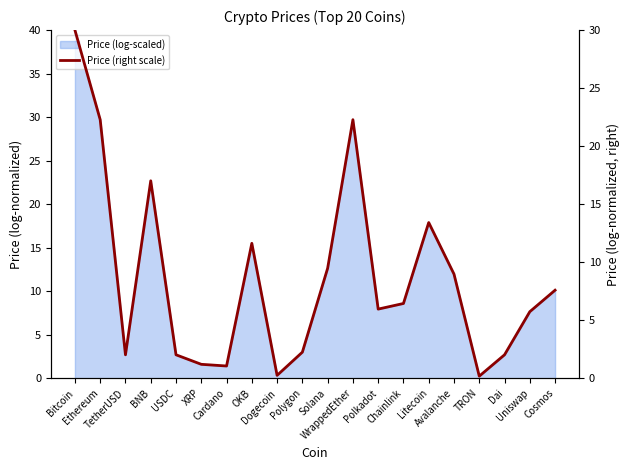

Rank the categories by value from lowest to highest.

TRON, Dogecoin, Cardano, XRP, TetherUSD, Dai, USDC, Polygon, Uniswap, Polkadot, Chainlink, Cosmos, Avalanche, Solana, OKB, Litecoin, BNB, Ethereum, WrappedEther, Bitcoin